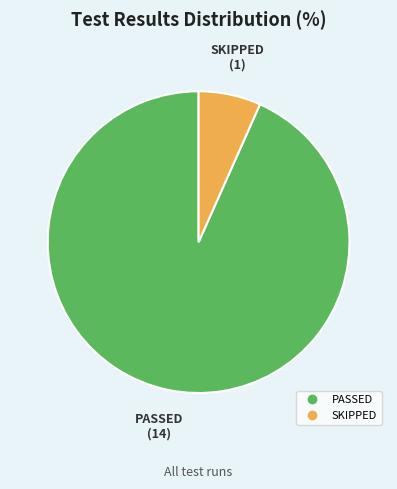

Is there any slice that represents more than half of the pie?

Yes